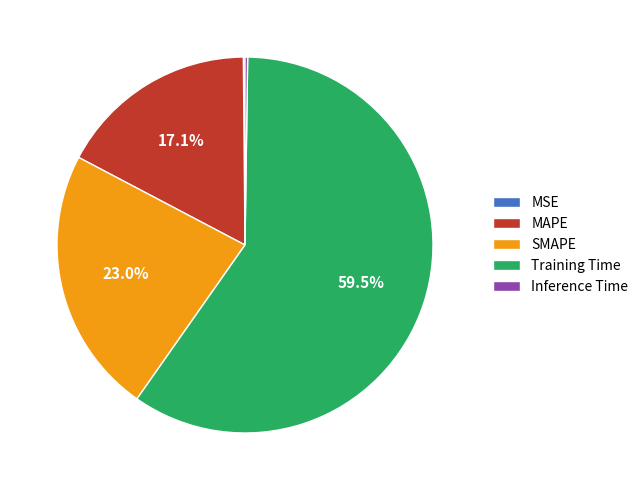

The MAPE slice represents 17% of the pie. True or false?

True